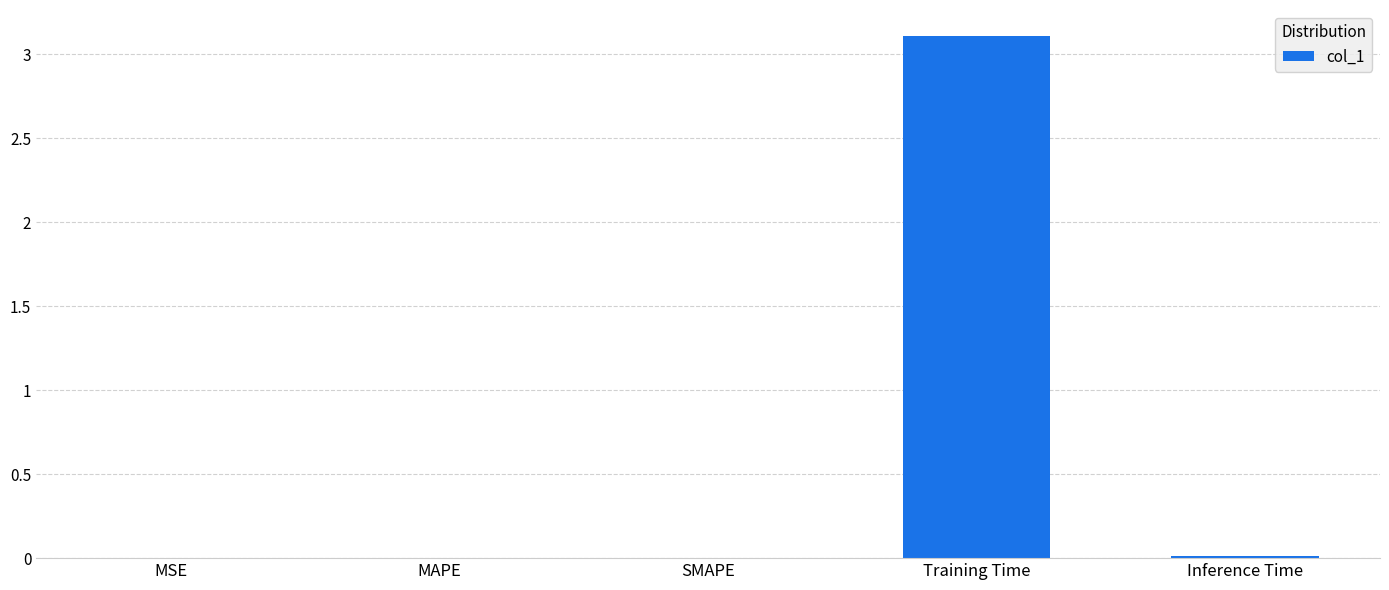

Which label corresponds to the largest value in the chart?

Training Time